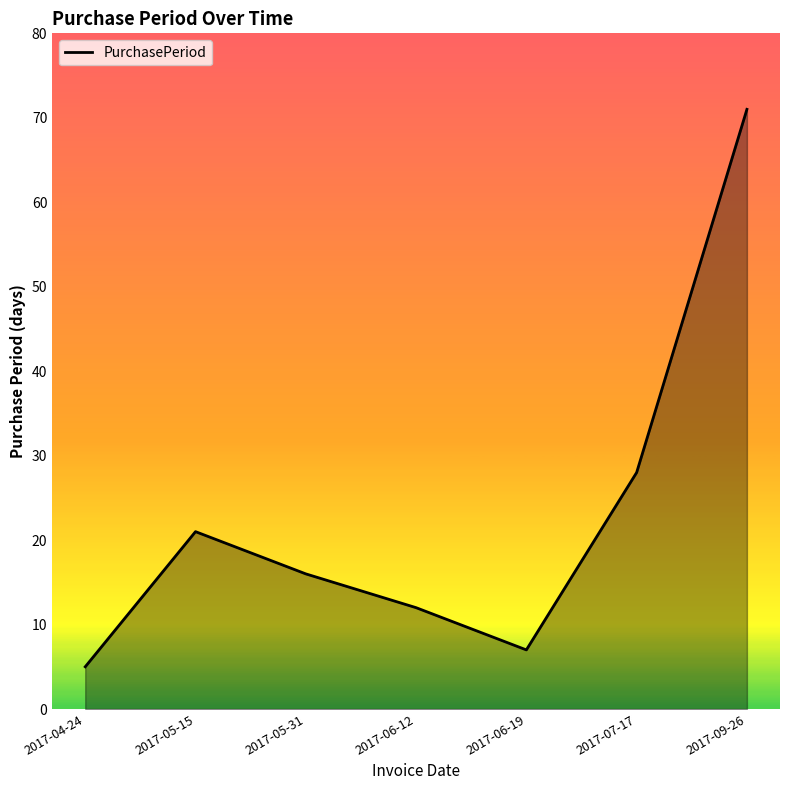

How many series are shown in this chart?

1